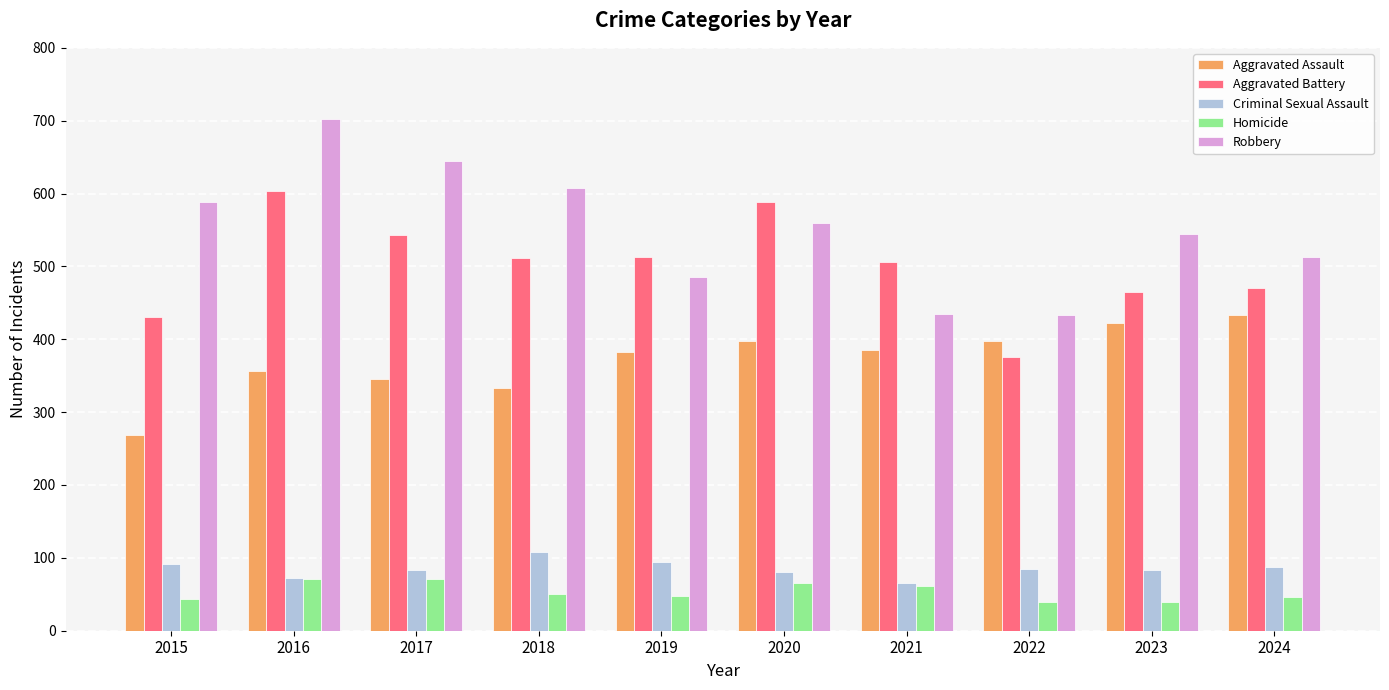

Is the value of Aggravated Battery at 2023 greater than the value of Aggravated Assault at 2016?

Yes